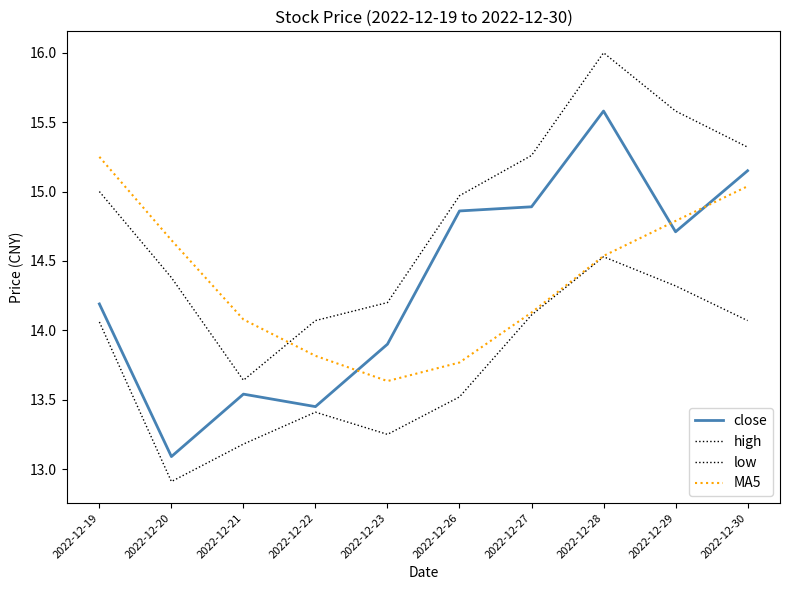

What is the difference between the maximum and minimum values in the MA5 series?

1.6